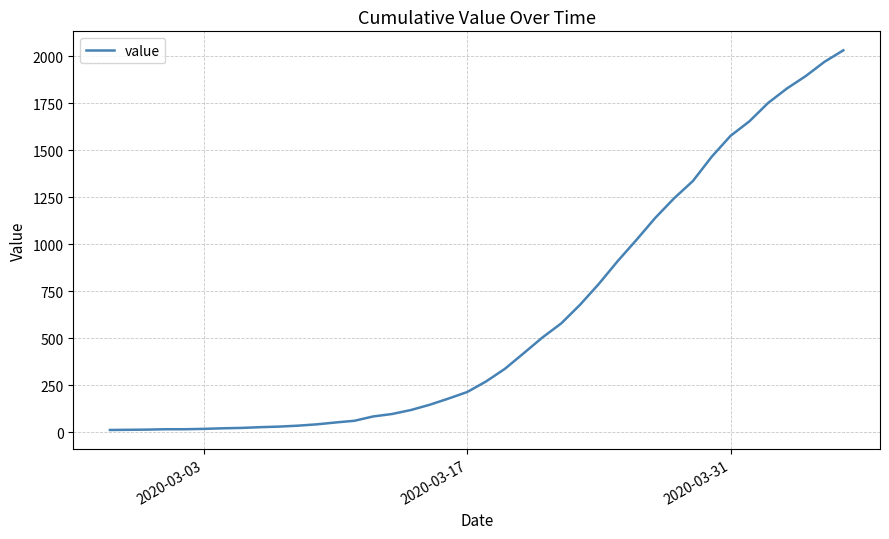

What is the difference between the maximum and minimum values?

2019